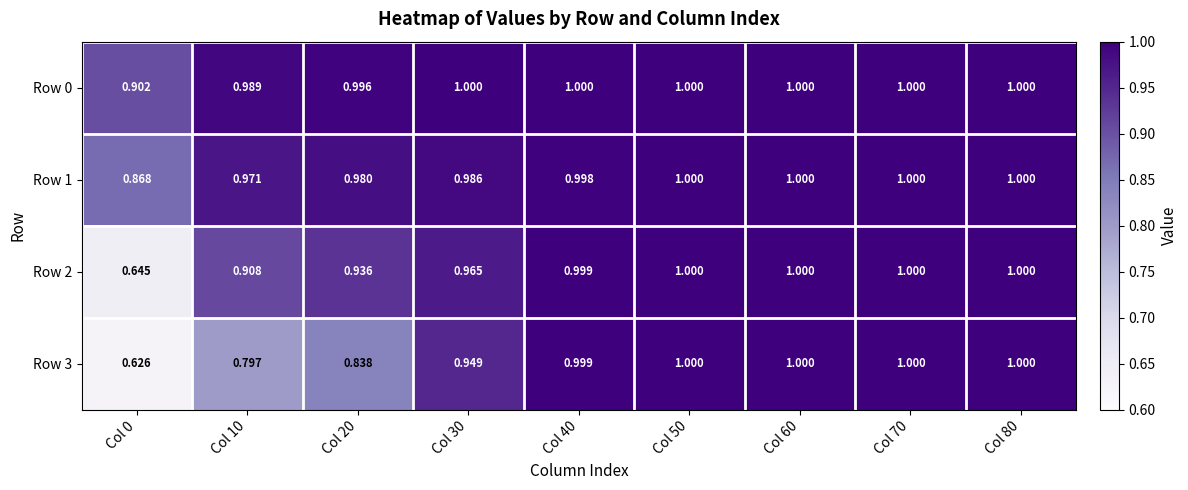

At which category is the sum across all series the highest?

Col 50